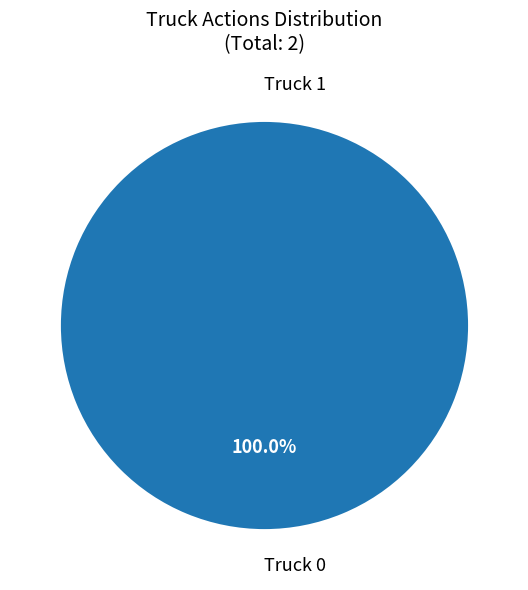

Which category has the biggest portion of the pie?

Truck 0